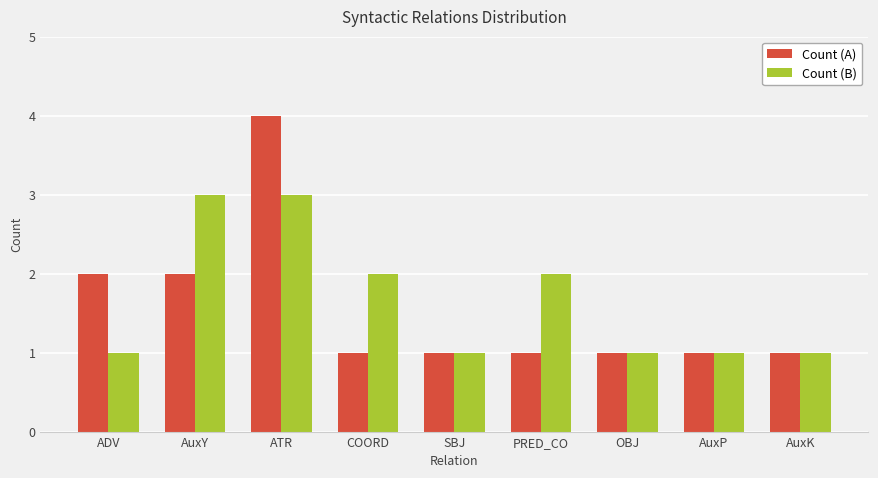

Count the number of data series in this chart.

2